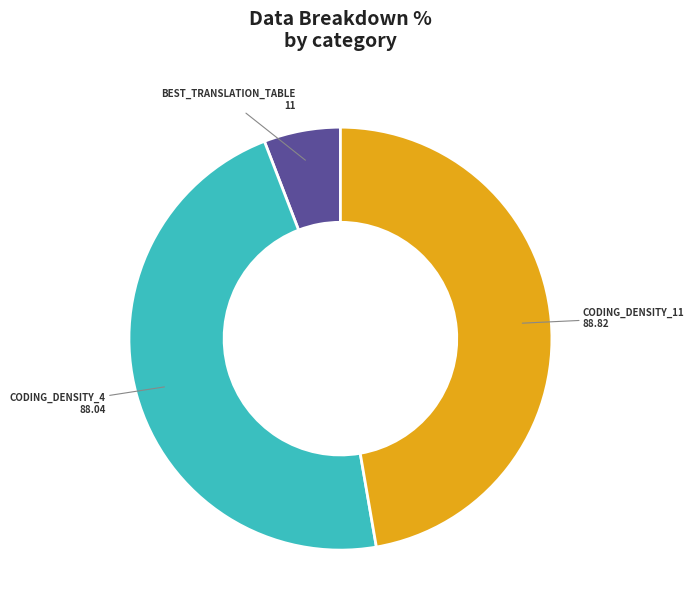

How many segments does this pie chart have?

3